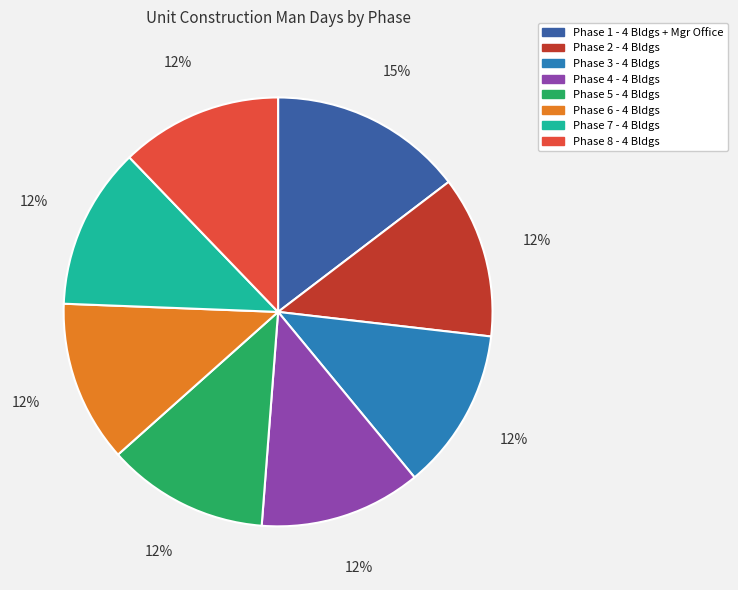

To the nearest percent, what portion does Phase 8 - 4 Bldgs represent?

12%